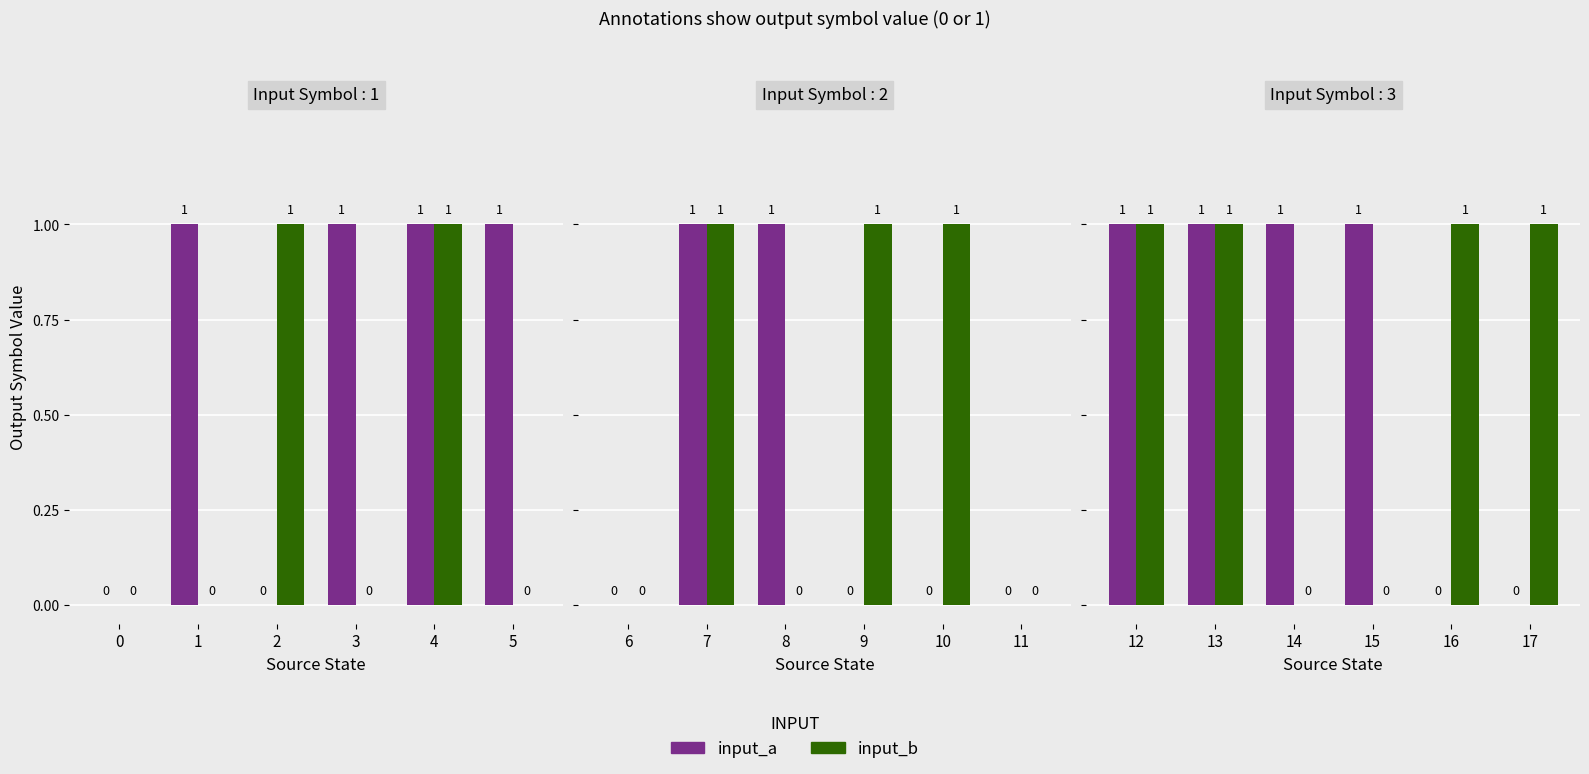

What is the maximum value shown in the chart?

1